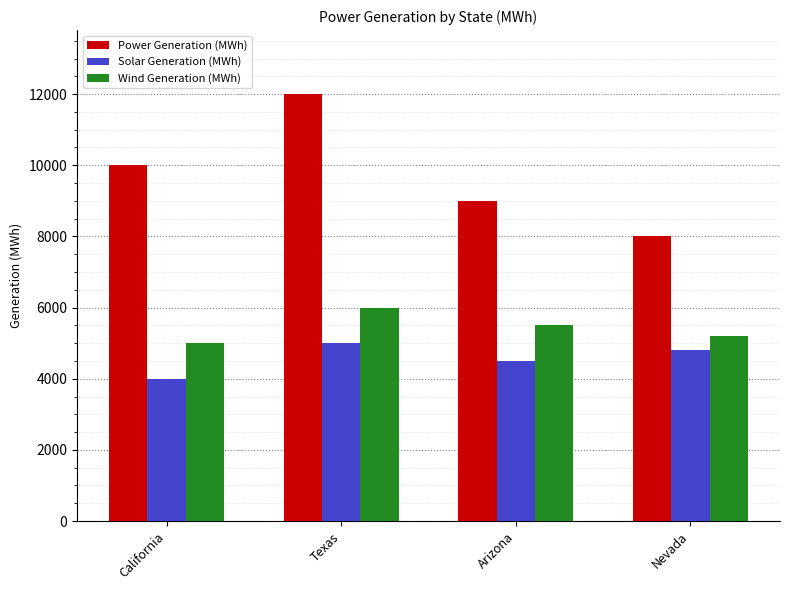

At which category is the sum across all series the highest?

Texas